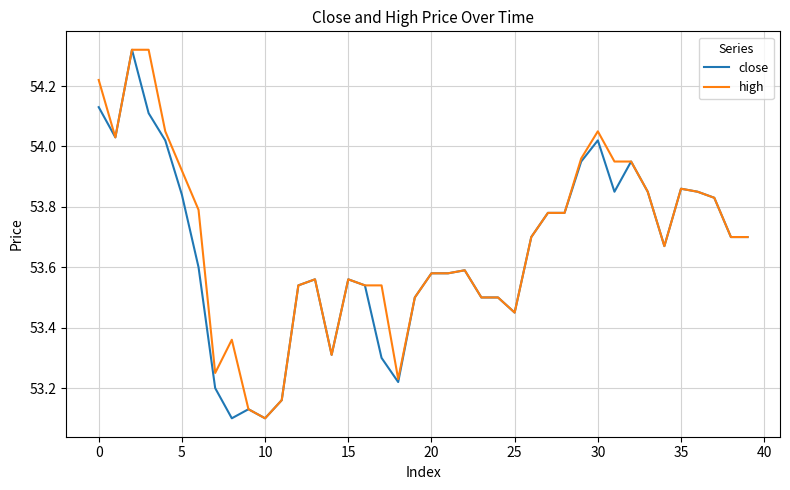

What is the difference between the maximum and minimum values in the close series?

1.2